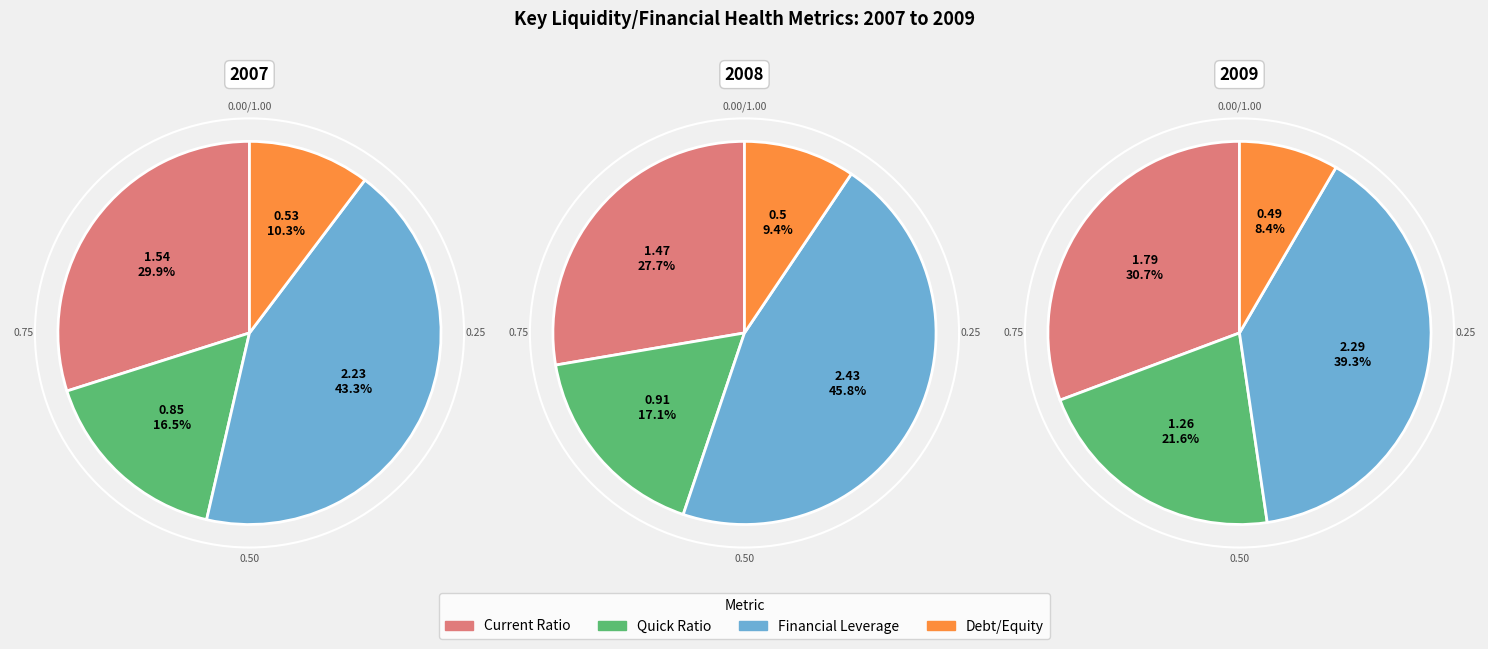

Is it true that Quick Ratio is 17% of the pie?

True